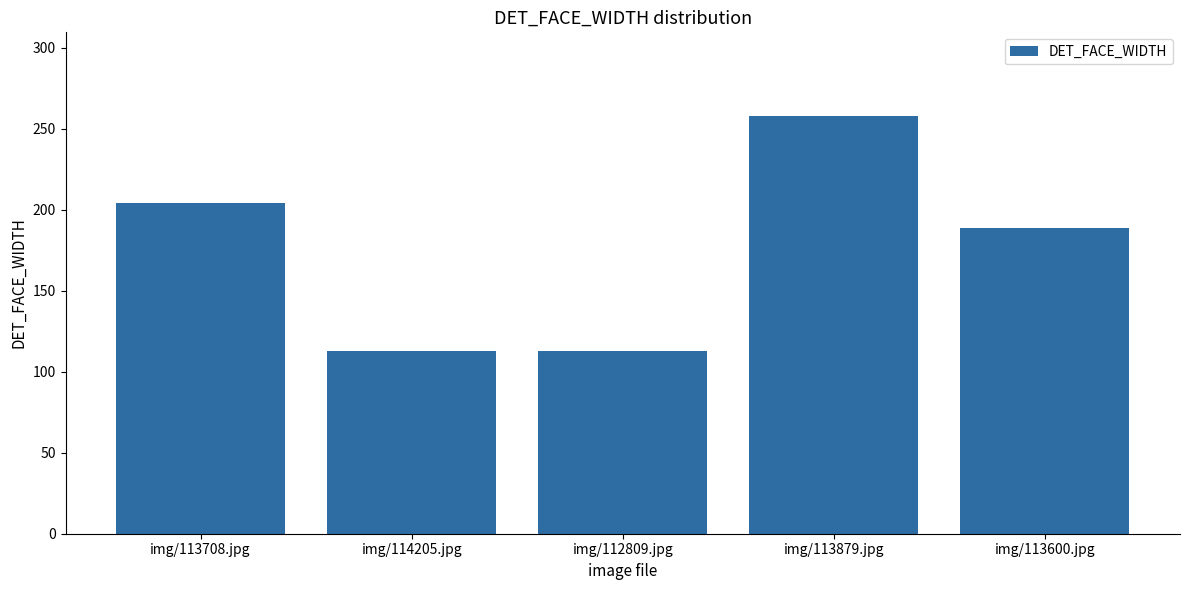

How many categories are shown in the chart?

5